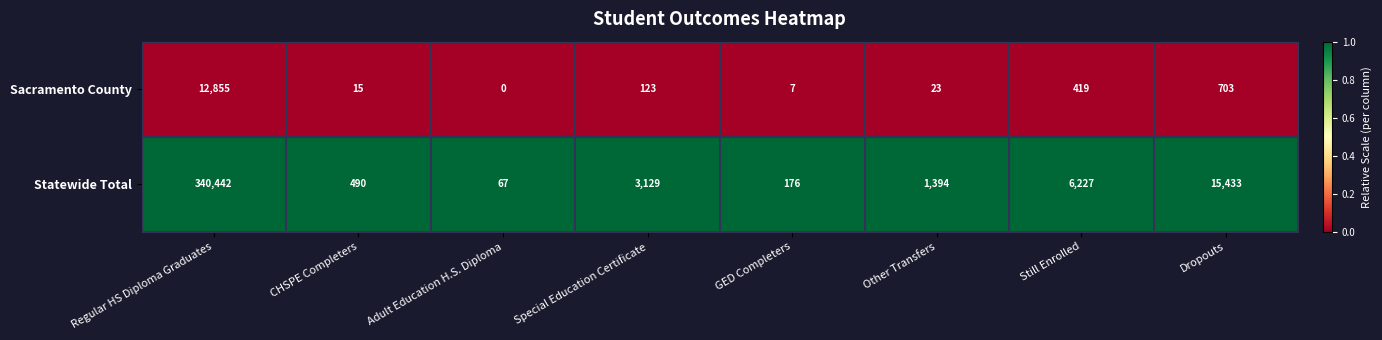

At Still Enrolled, list the series in order from largest to smallest.

Statewide Total, Sacramento County